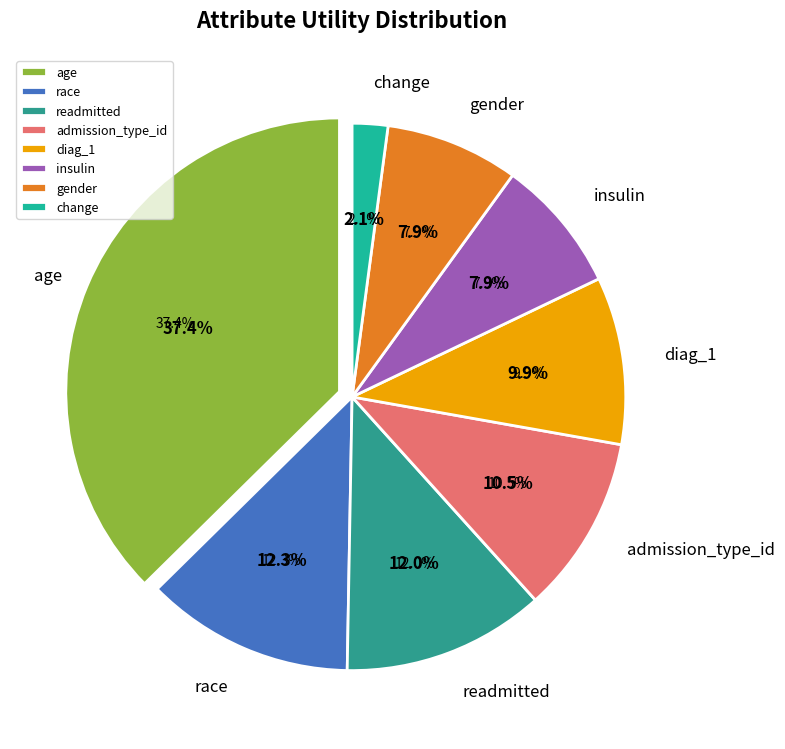

Which category has the biggest portion of the pie?

age